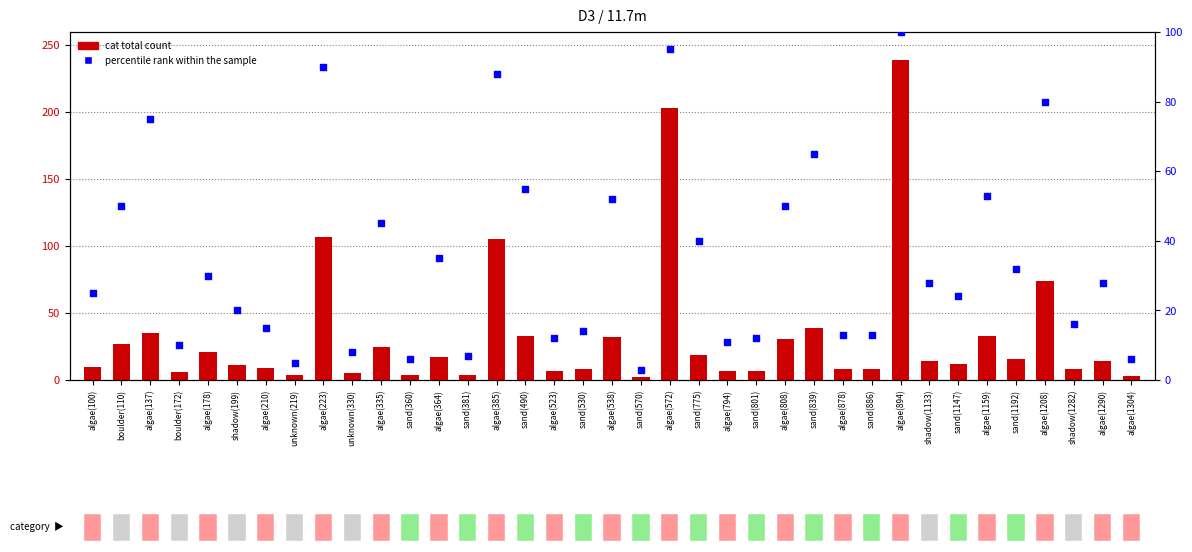

At which category is the sum across all series the highest?

algae(894)